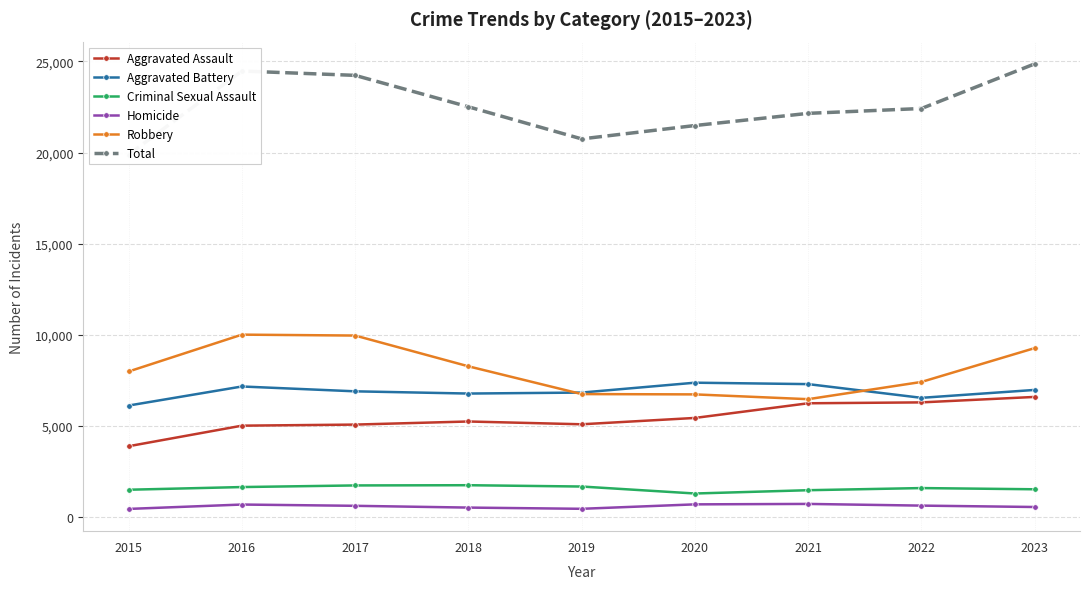

Where is the first local maximum for Aggravated Assault?

2018